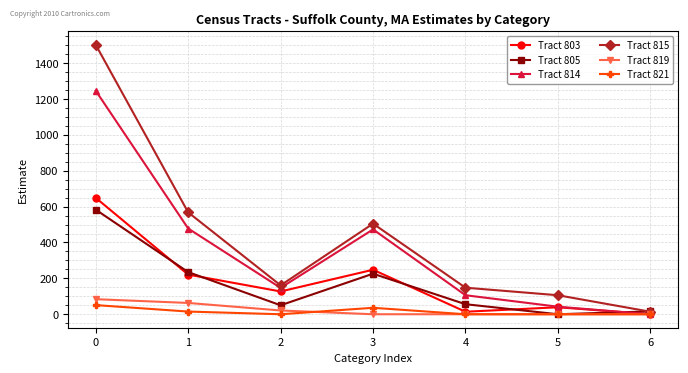

Does the chart display data point markers on the line(s)?

Yes